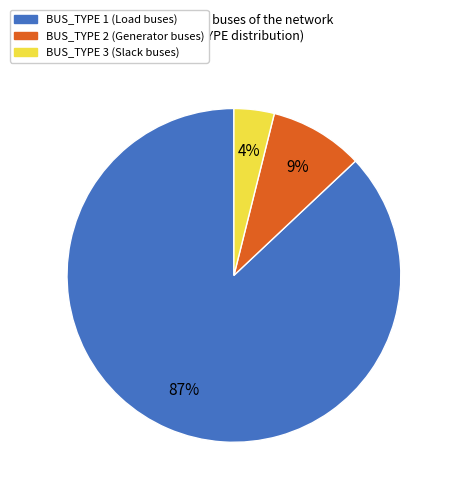

To the nearest percent, what is the difference between the BUS_TYPE 2 and BUS_TYPE 1 slice percentages?

78%